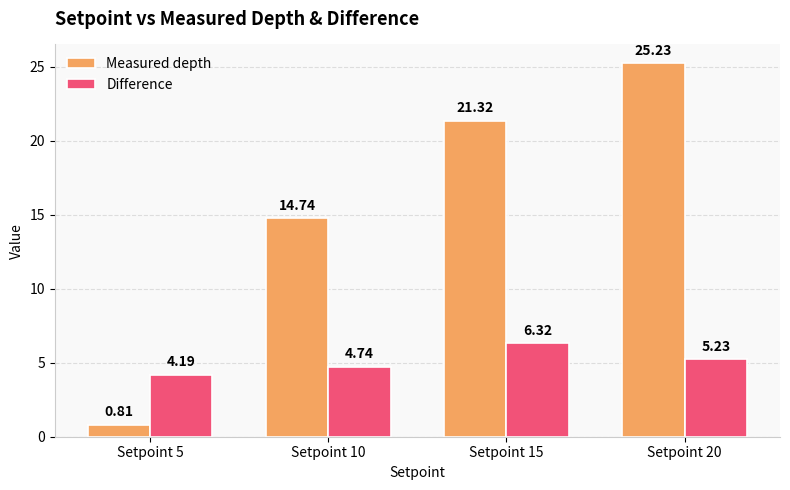

Between Setpoint 5 and Setpoint 20, which series saw the biggest shift?

Measured depth